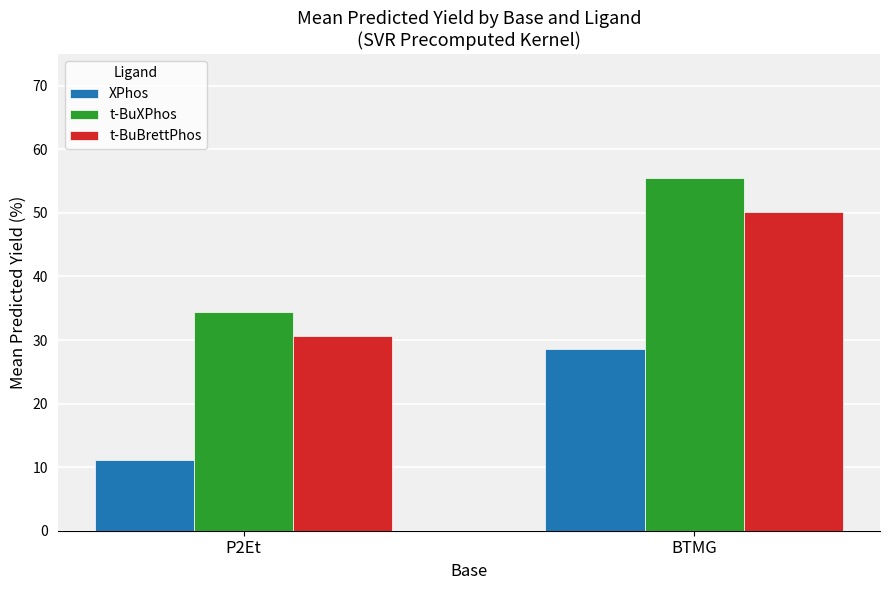

The XPhos series shows 5.6 at P2Et. True or false?

False